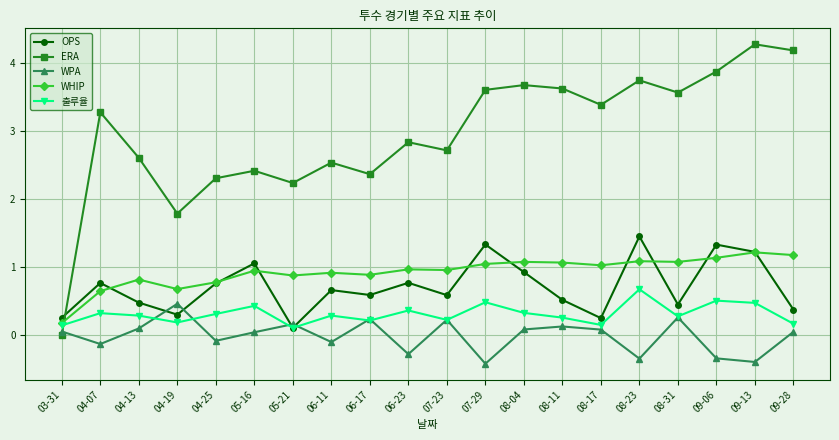

What are all the series names shown in the legend?

OPS, ERA, WPA, WHIP, 출루율